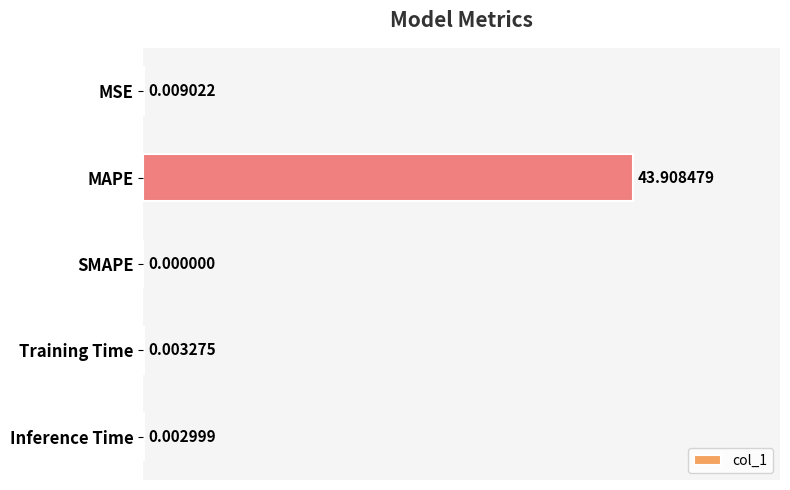

What is the sum of all values?

43.9